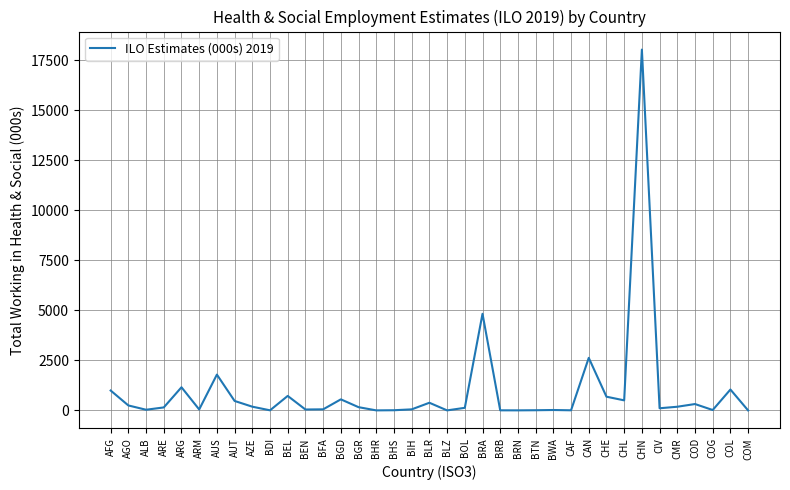

The chart shows a value of 2629.1 at CAN. True or false?

True